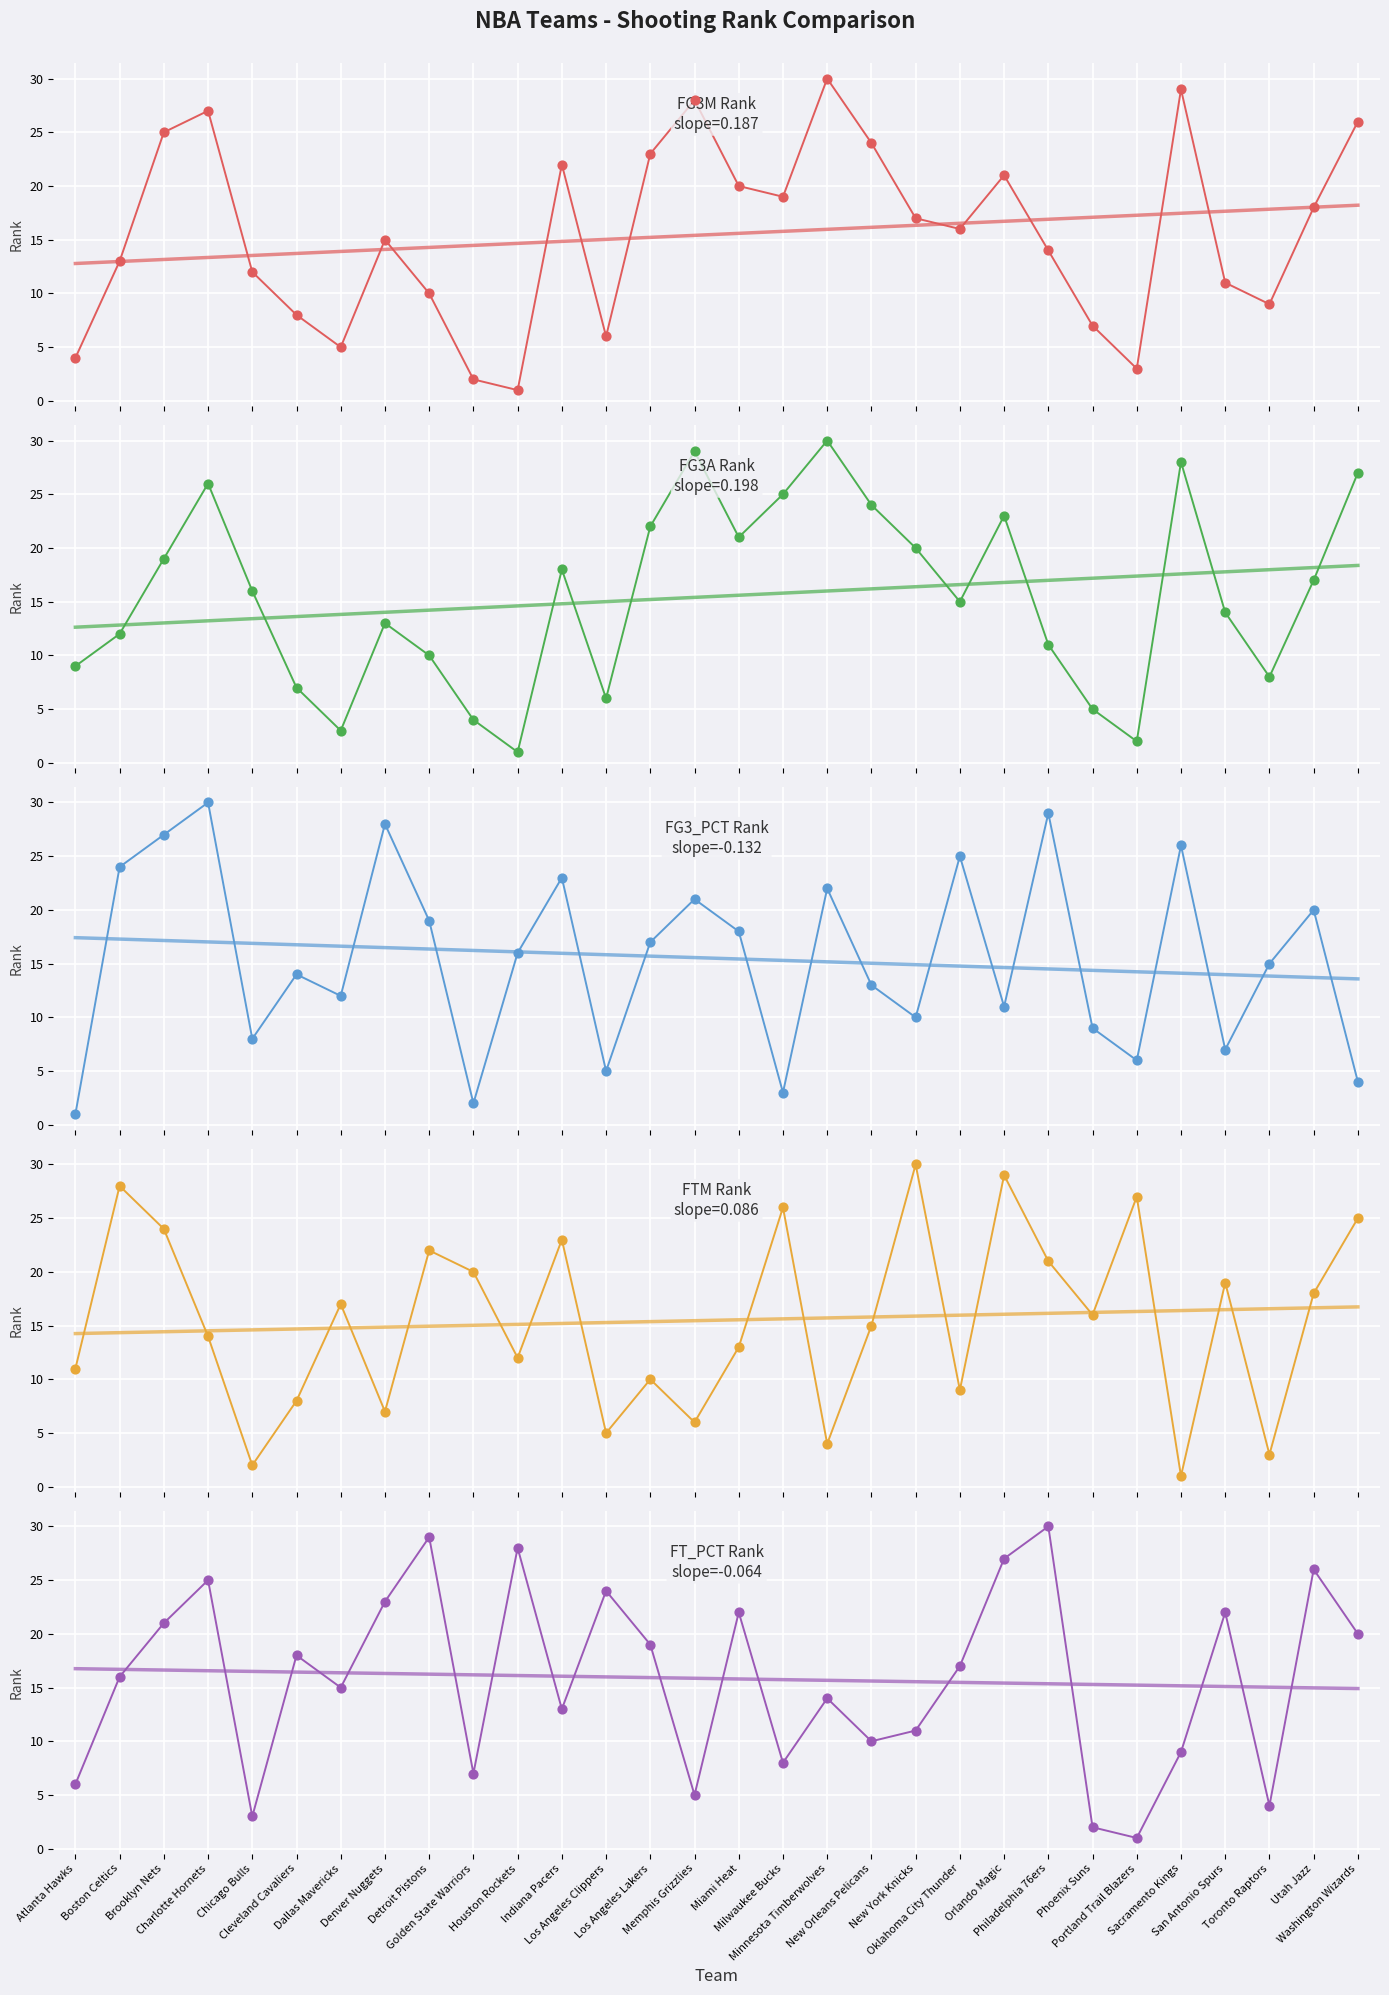

At how many categories does at least one series exceed 4?

30